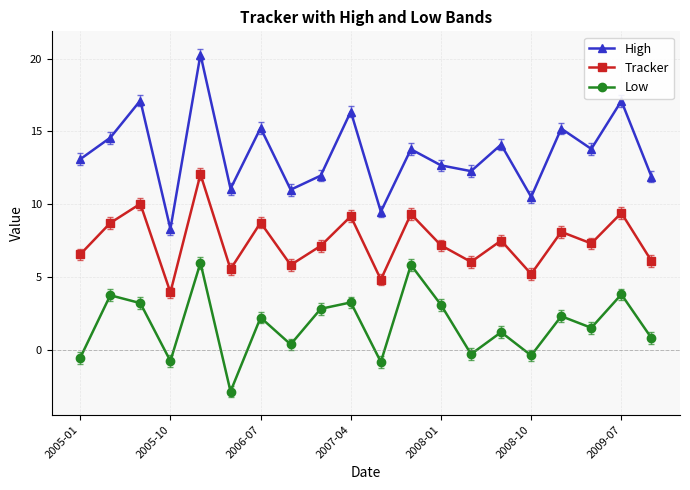

In Low, how many points are lower than both neighbors (excluding endpoints)?

7